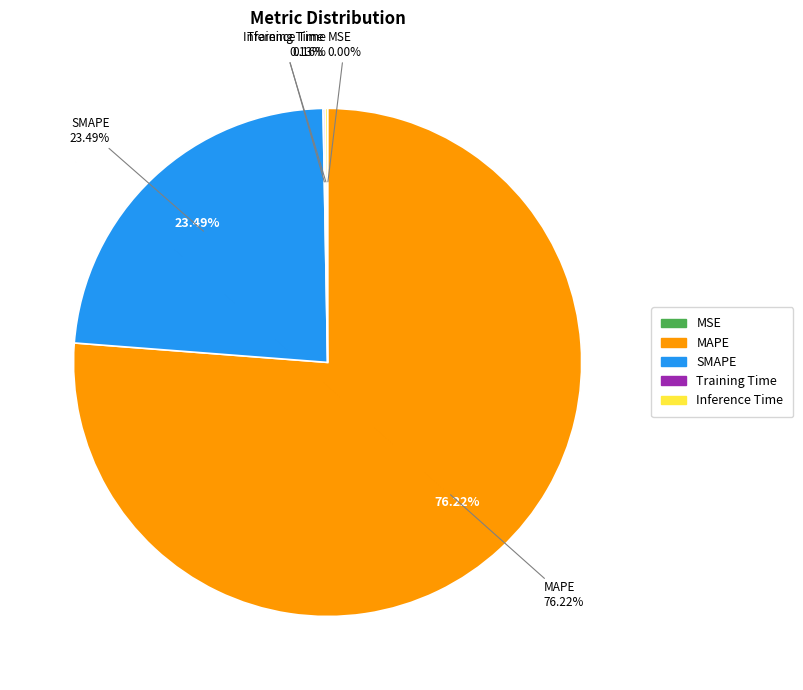

To the nearest percent, what is the difference between the largest and smallest slice percentages?

76%